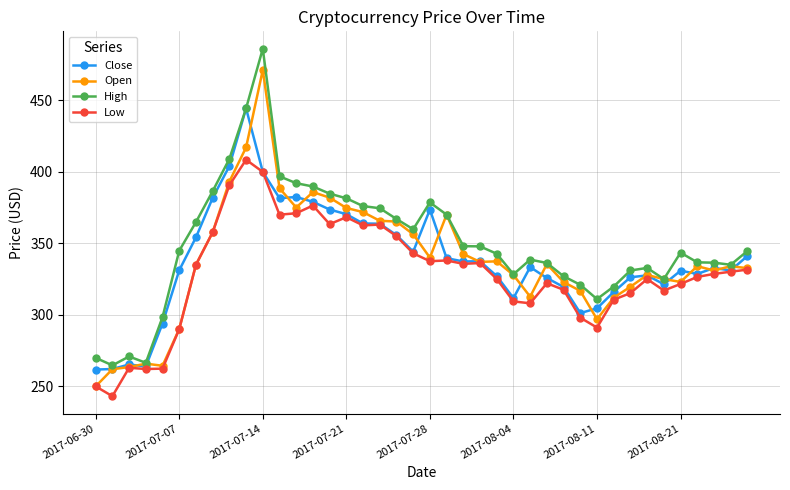

What is the smallest value displayed?

243.2